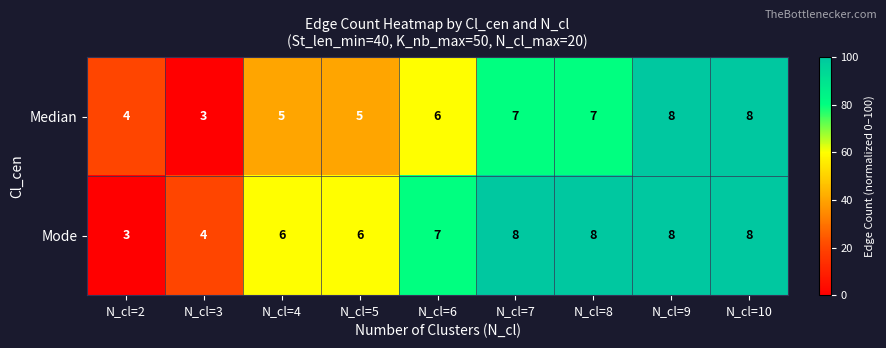

How many Median values are between 5 and 7?

5